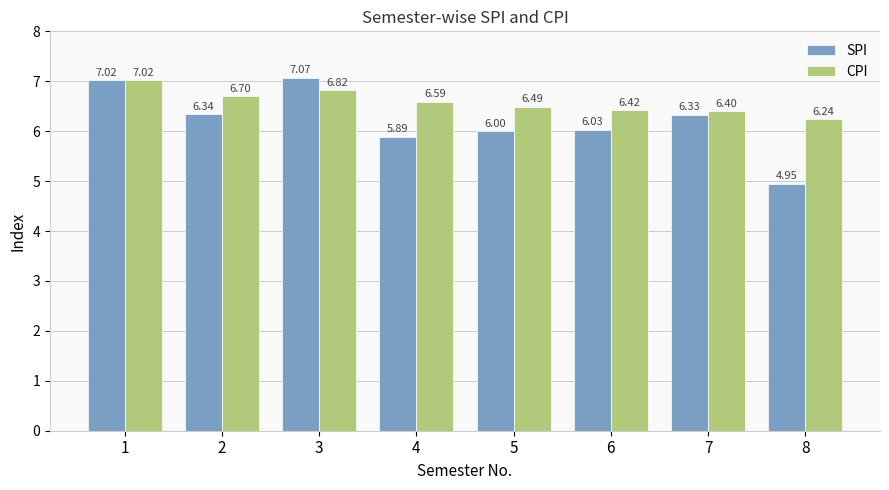

What is the sum of the CPI values at 7 and 6?

12.8